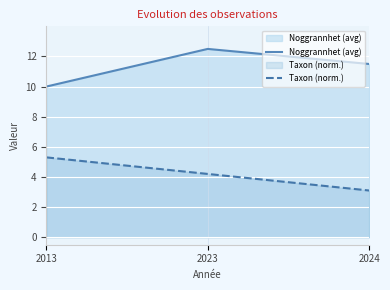

How many lines are shown in the chart?

2